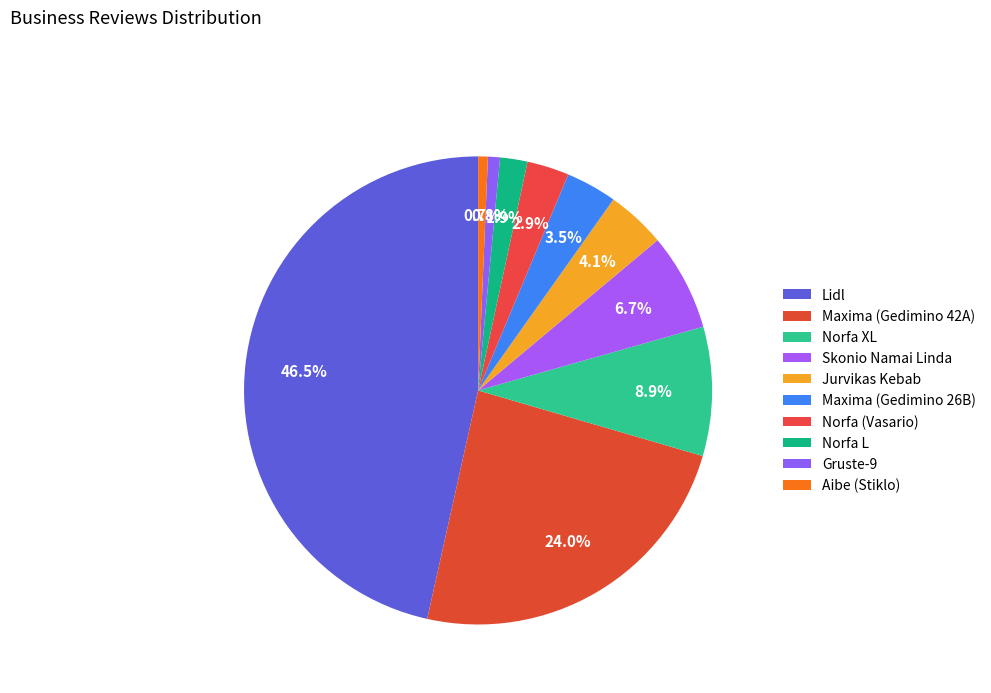

To the nearest percent, what is the difference between the largest and smallest slice percentages?

46%